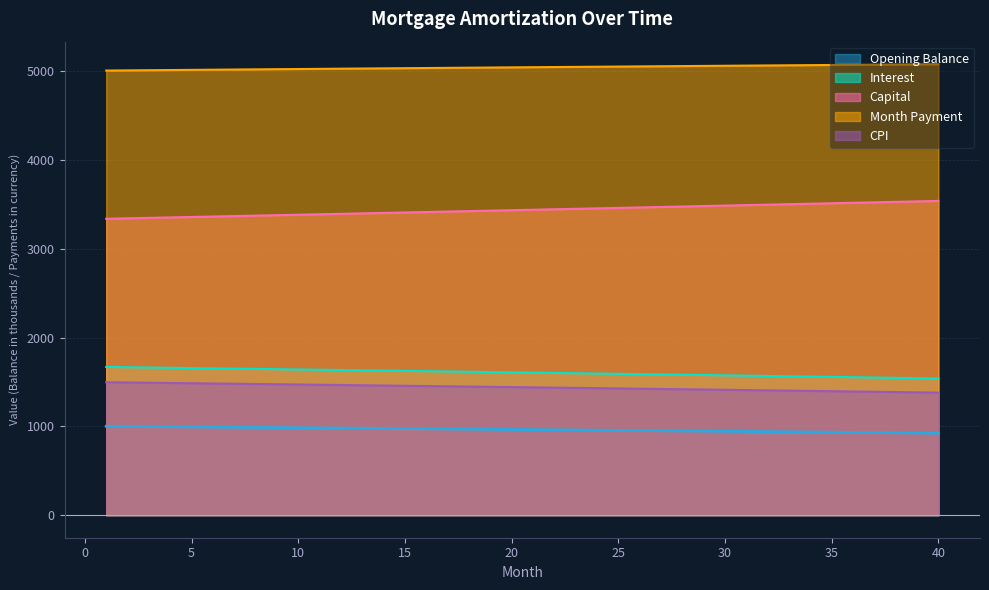

The value of Opening Balance at 30 is 2755.6. True or false?

False